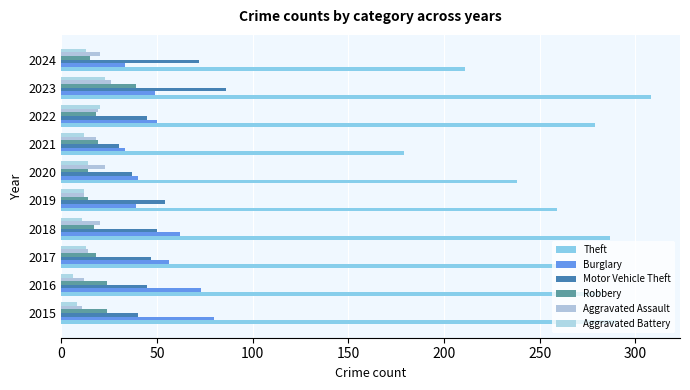

How many series are shown in this chart?

6